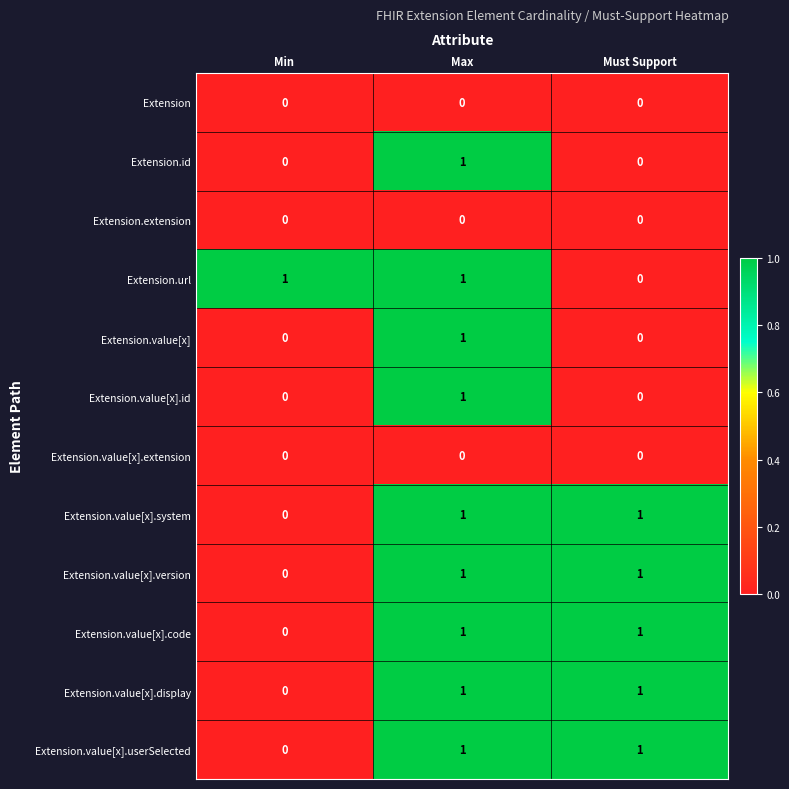

How many data points in Extension.id are above 0?

1